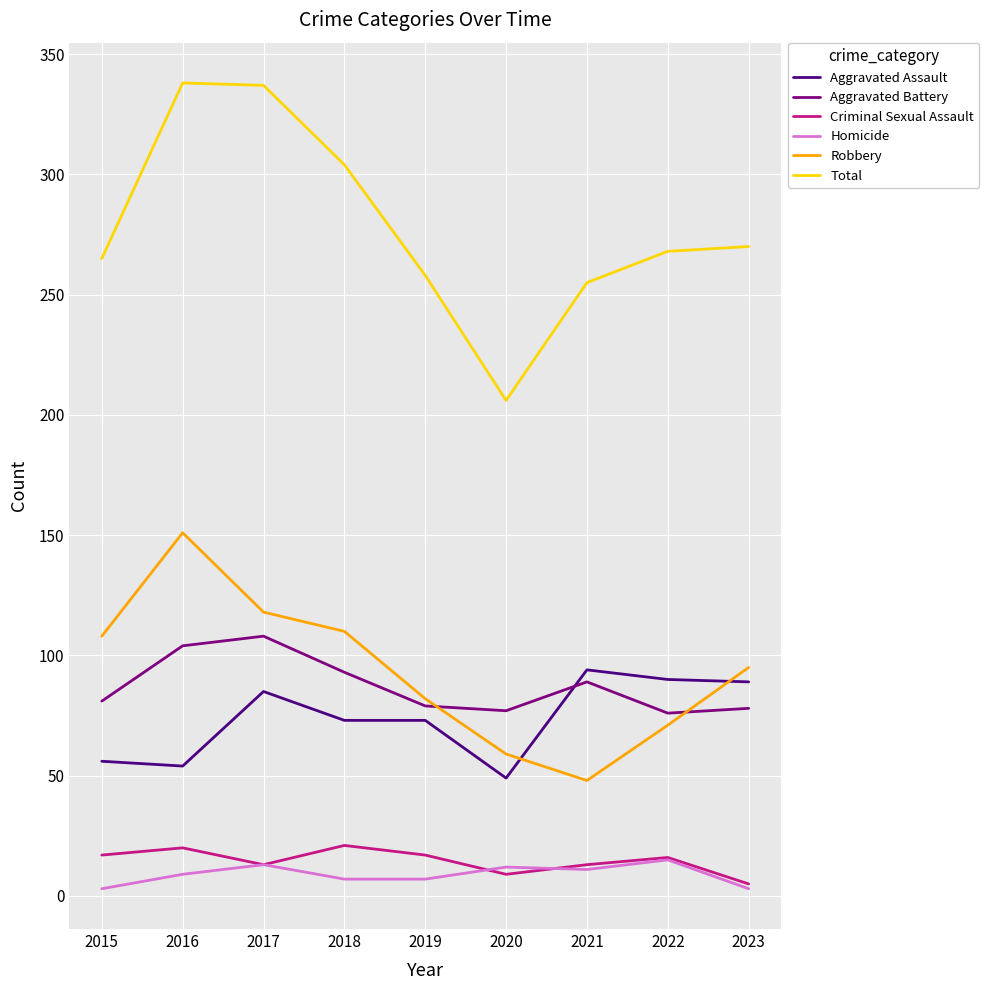

Is the value of Total at 2019 greater than the value of Aggravated Battery at 2023?

Yes